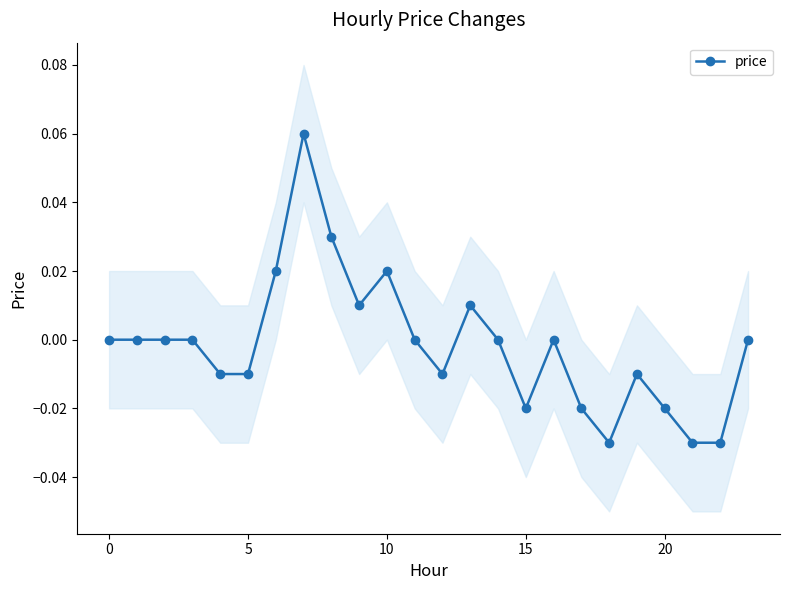

The chart shows a value of -0.0 at 15. True or false?

False